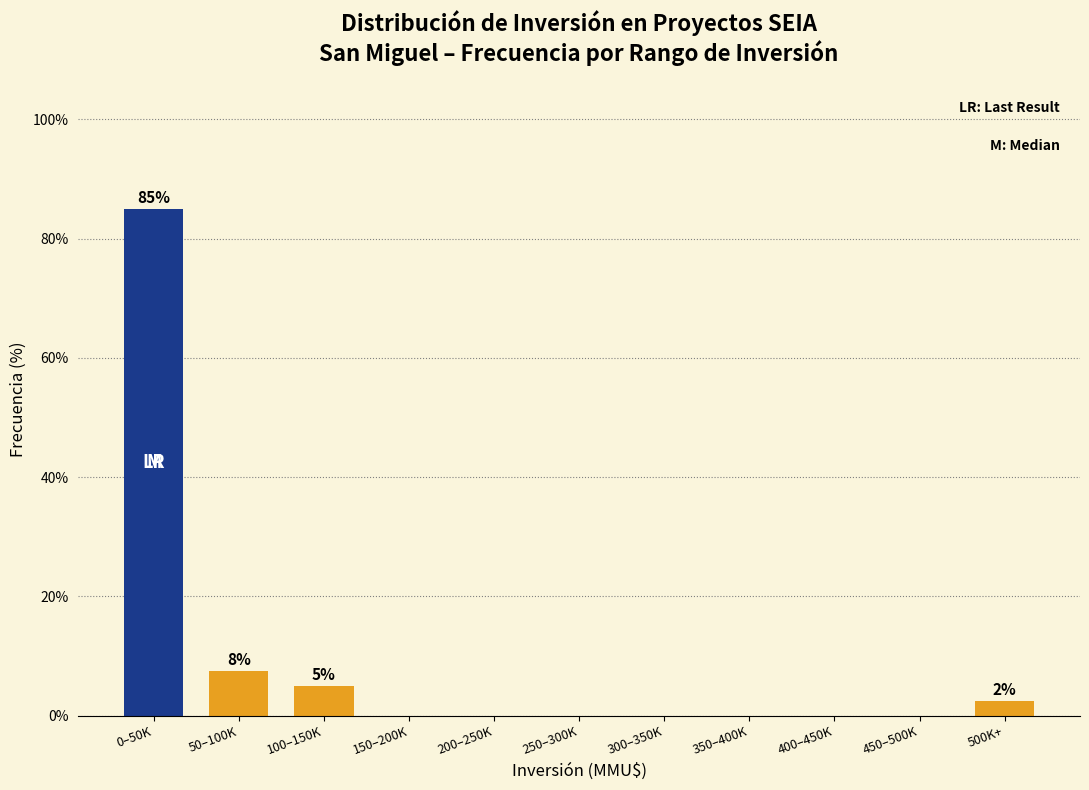

Reading left to right, transcribe all the data shown in this chart.

0–50K=85.0	50–100K=7.5	100–150K=5.0	150–200K=0.0	200–250K=0.0	250–300K=0.0	300–350K=0.0	350–400K=0.0	400–450K=0.0	450–500K=0.0	500K+=2.5